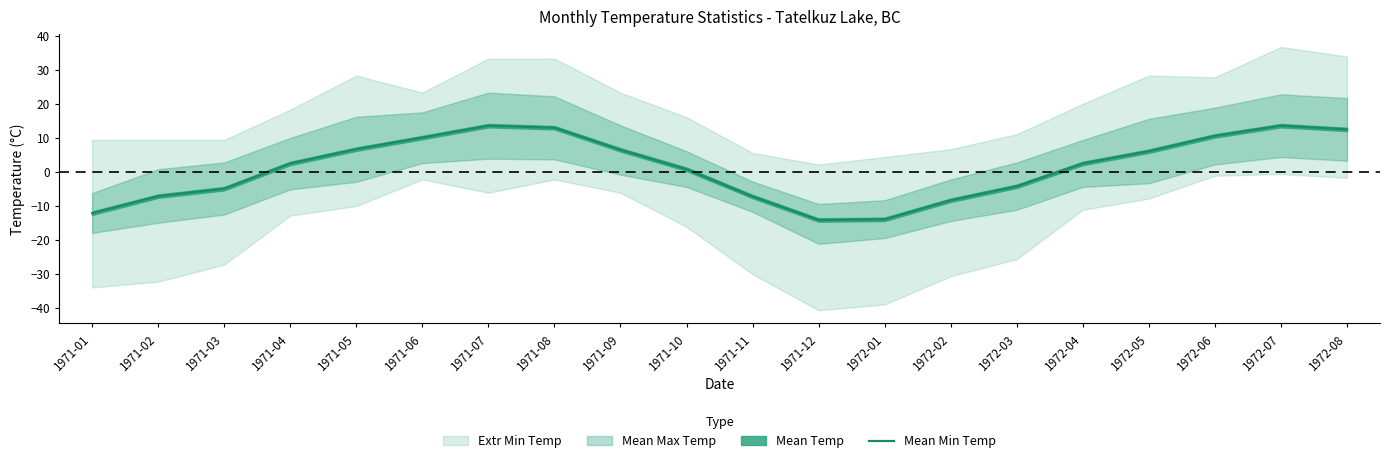

At which label does the data first exceed 2?

1971-04